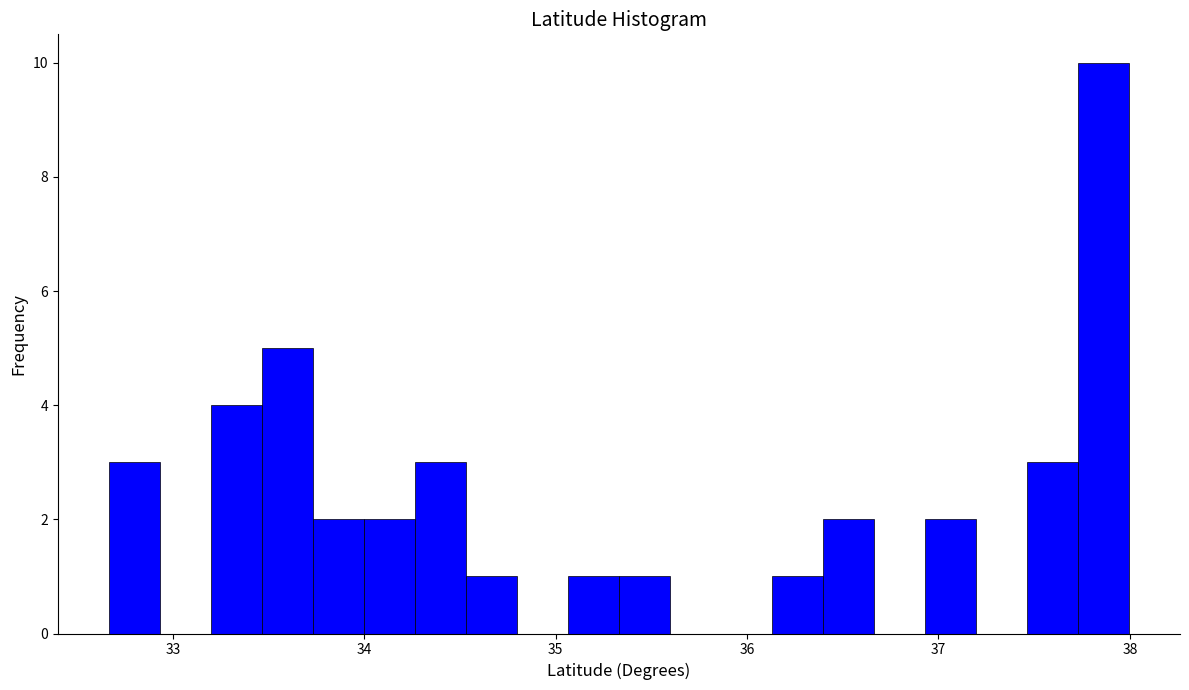

Read against the x-axis, roughly where is the centre of the tallest bar?

37.9